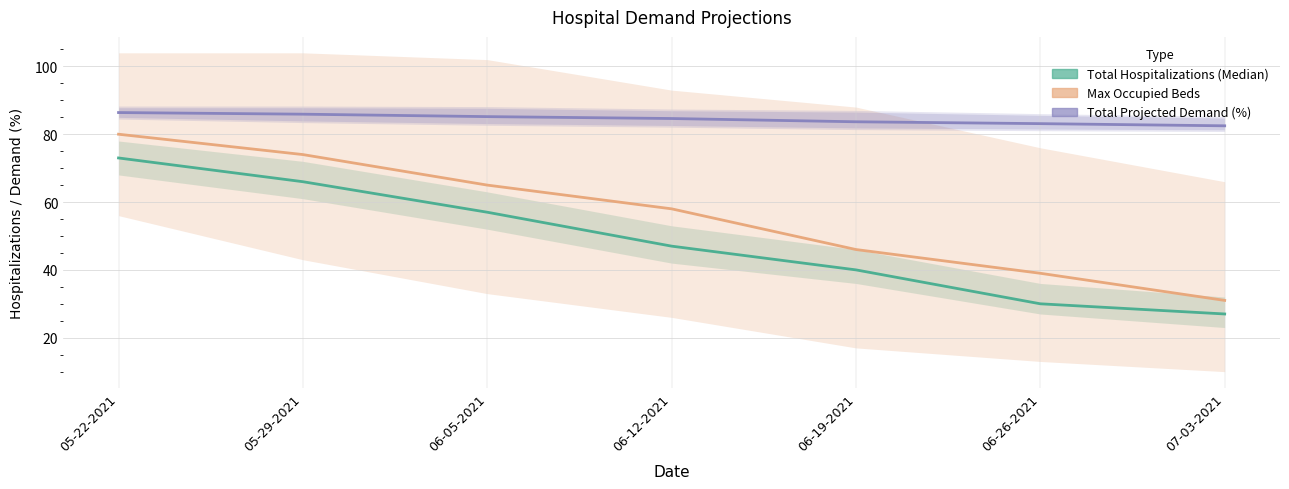

What is the difference between the maximum and minimum values in the Max Occupied Beds series?

49.0